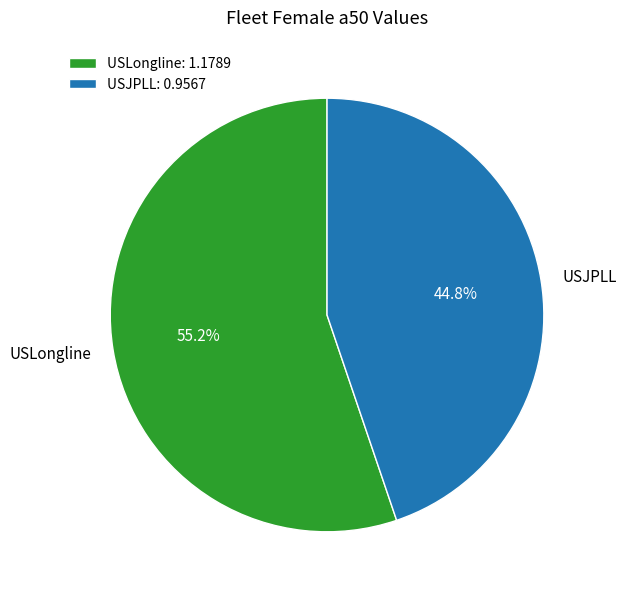

To the nearest percent, what portion does USLongline represent?

55%